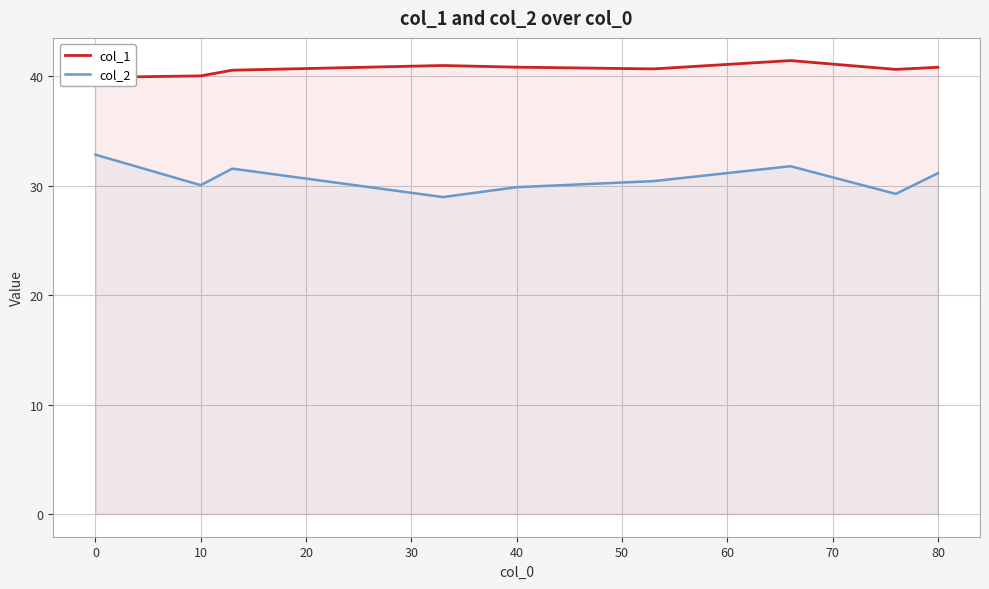

What is the lowest value of the col_2 series?

29.0